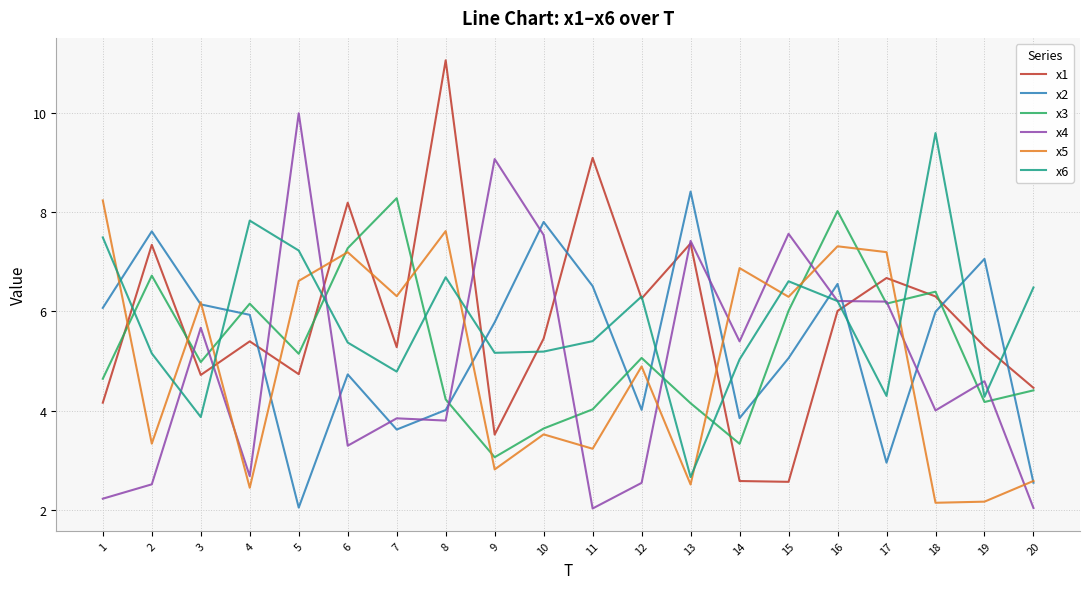

What are all the series names shown in the legend?

x1, x2, x3, x4, x5, x6